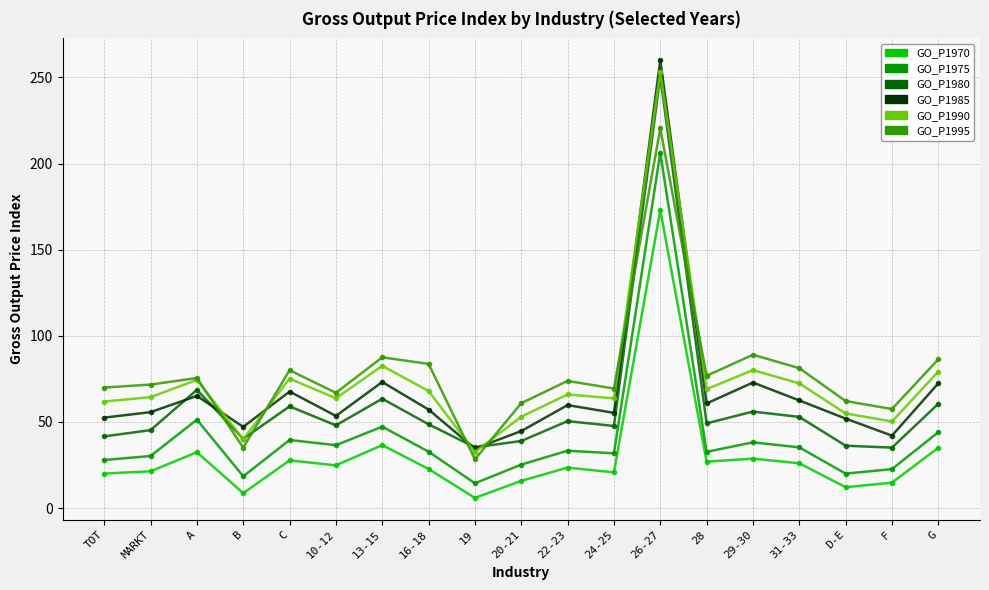

Between MARKT and B, which series saw the biggest shift?

GO_P1995